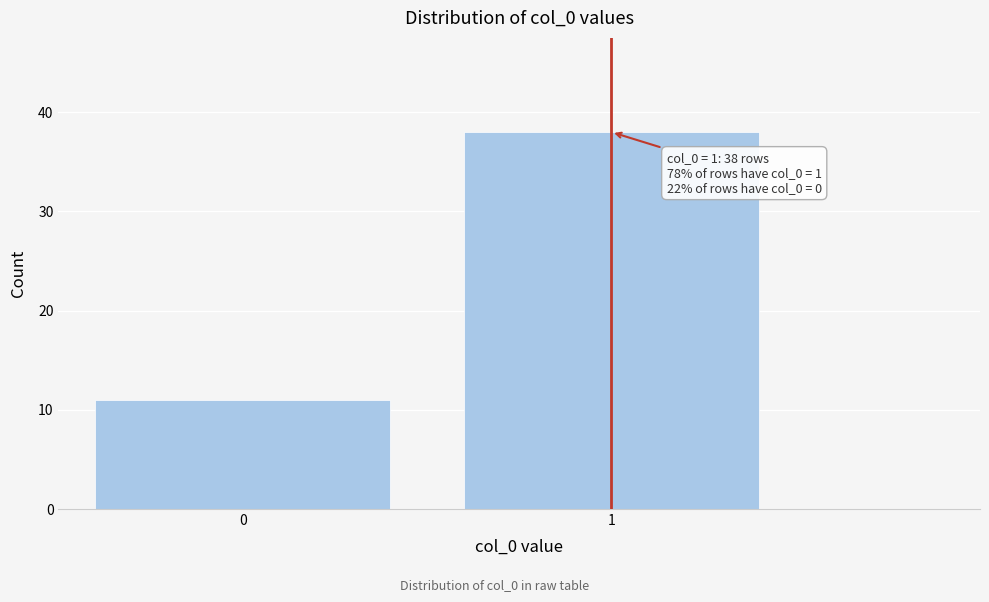

Reading left to right, what are all the values shown in this chart?

11	38